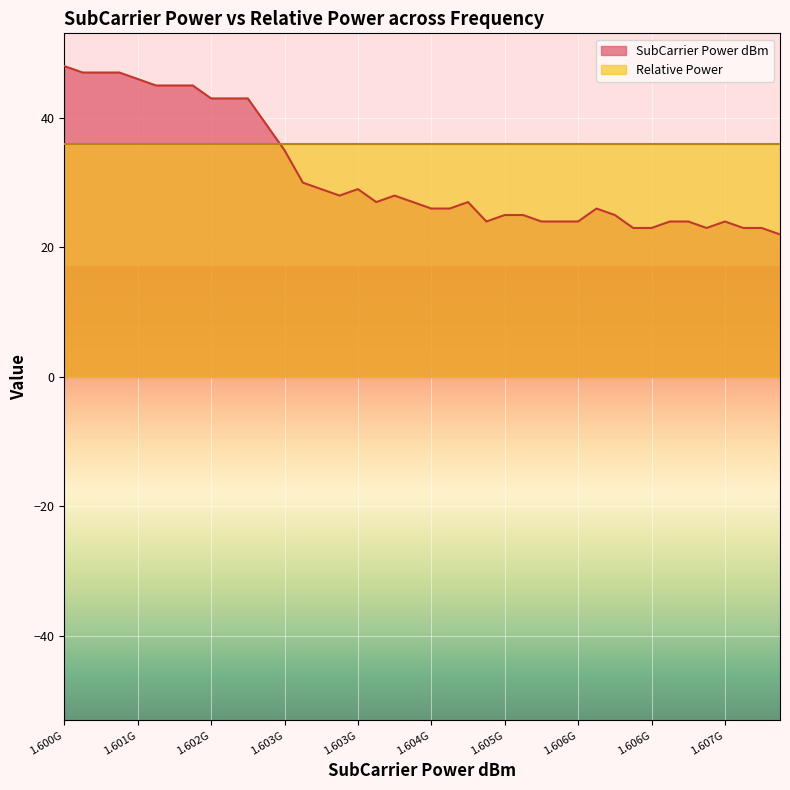

What is the label of the 39th point from the left?

1607617187.5